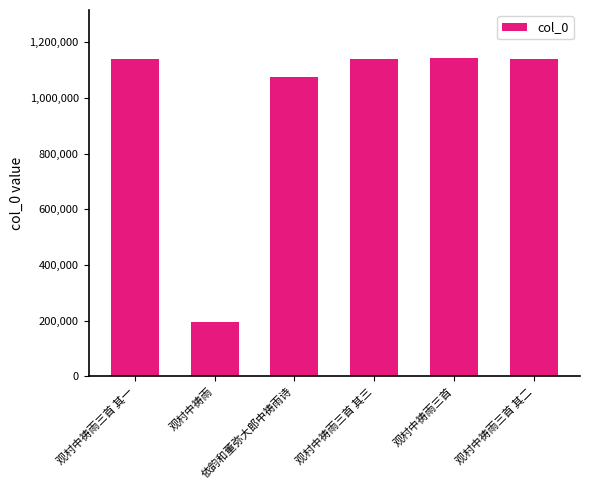

What is the smallest value displayed?

195420